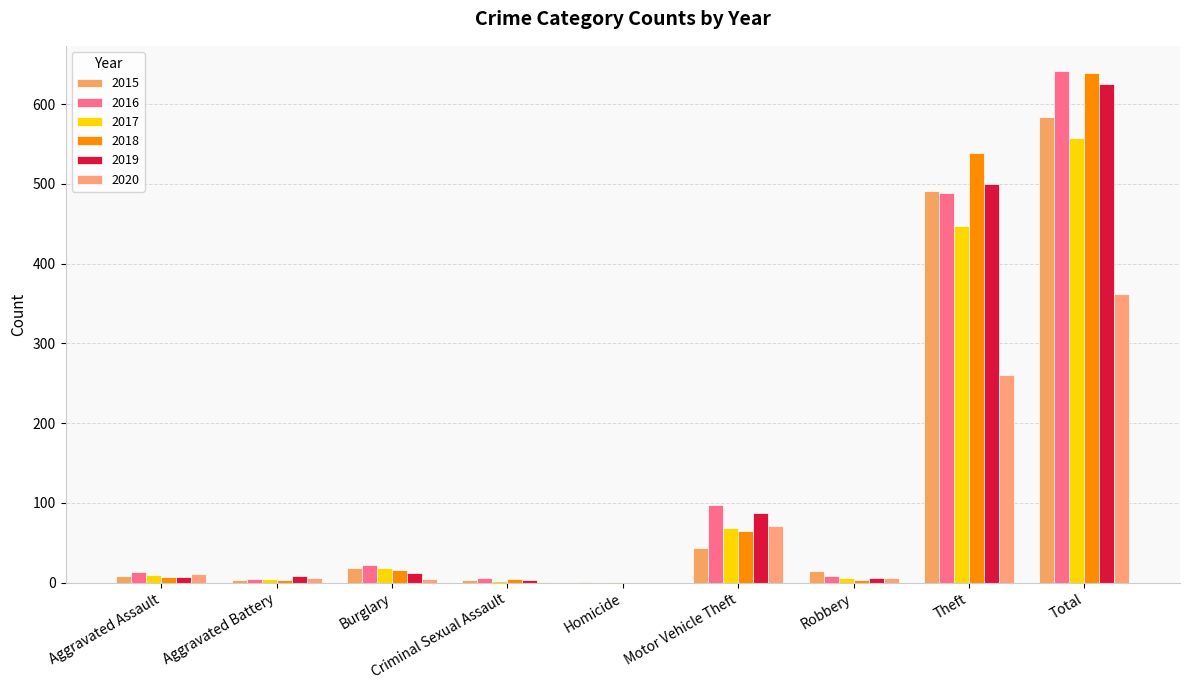

What are all the series names shown in the legend?

2015, 2016, 2017, 2018, 2019, 2020